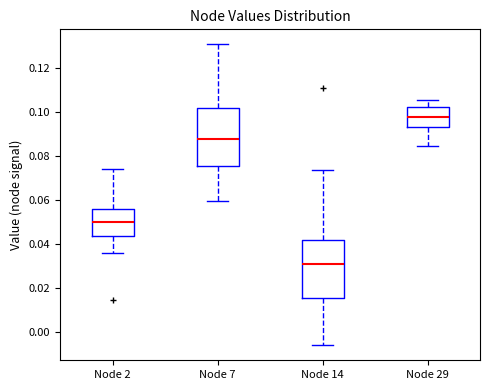

Reading left to right, transcribe this box plot: for each box, give where its median line is, the range the box spans, and where its two whiskers end, as read against the y-axis. The values are not printed on the chart, so give them approximately, as read against the axis.

Node 2: median 0.050, box 0.044 to 0.056, whiskers 0.036 to 0.074
Node 7: median 0.088, box 0.076 to 0.102, whiskers 0.060 to 0.130
Node 14: median 0.032, box 0.016 to 0.042, whiskers -0.006 to 0.074
Node 29: median 0.098, box 0.094 to 0.102, whiskers 0.084 to 0.106